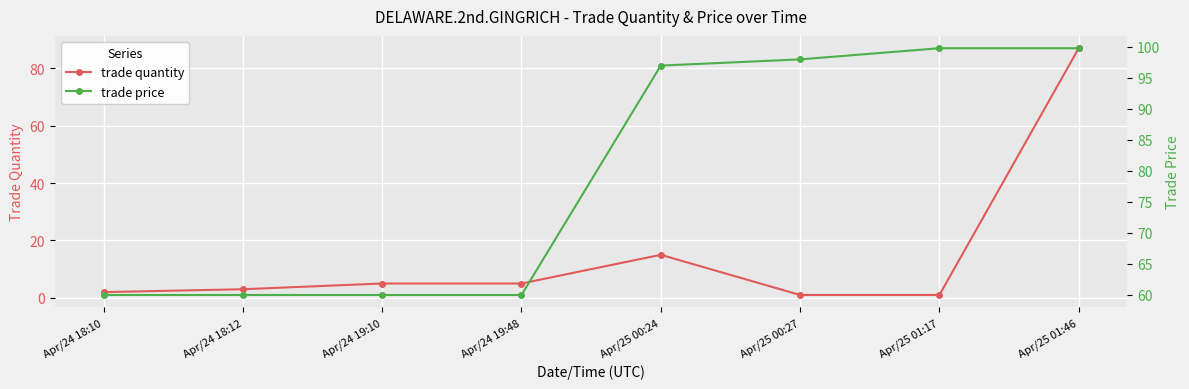

Is this an area chart (filled region under the line)?

No